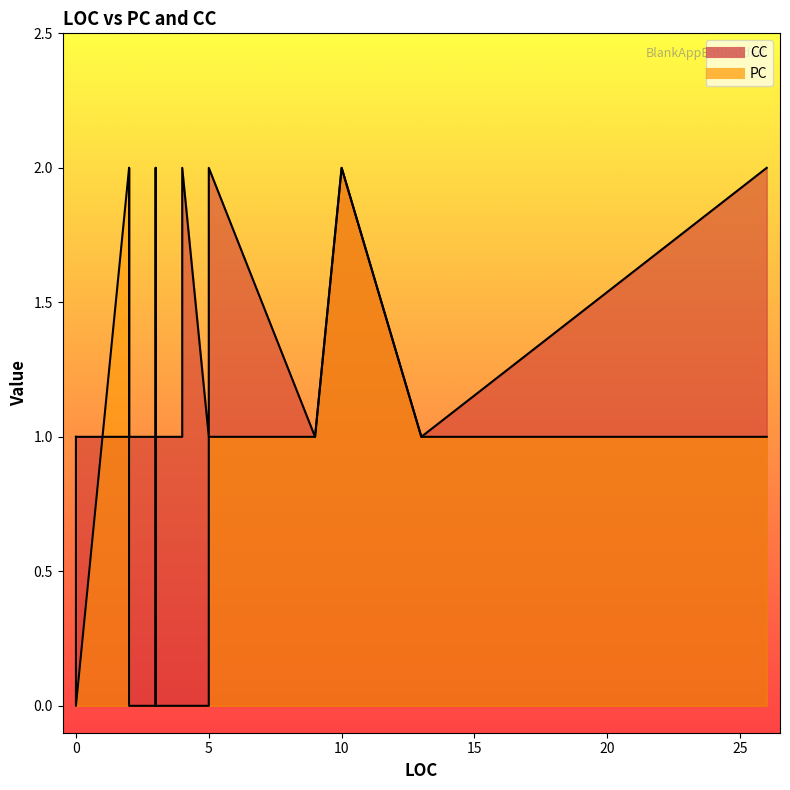

How many interior local peaks does the CC series have?

2